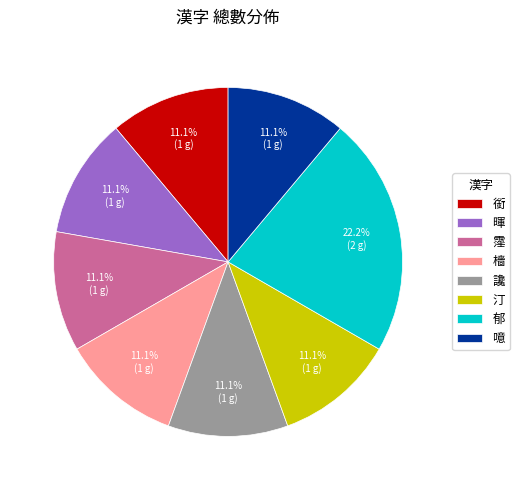

Is 銜 the majority of the pie?

No